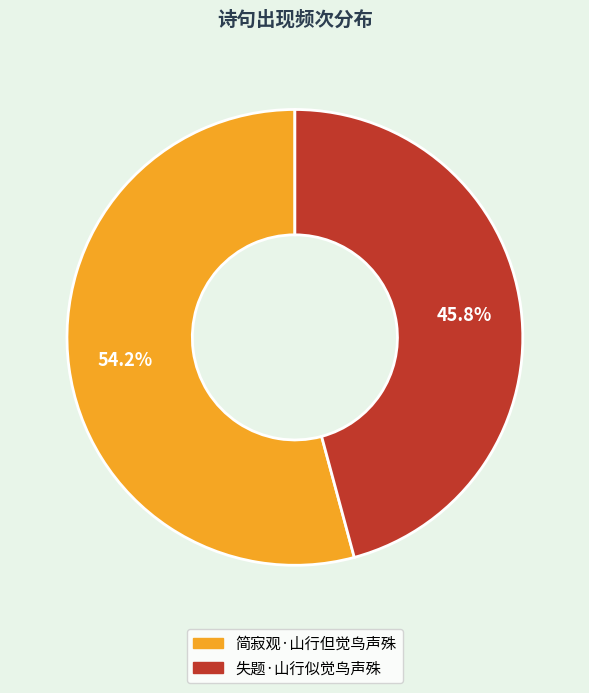

Which slice is the smallest?

失题·山行似觉鸟声殊